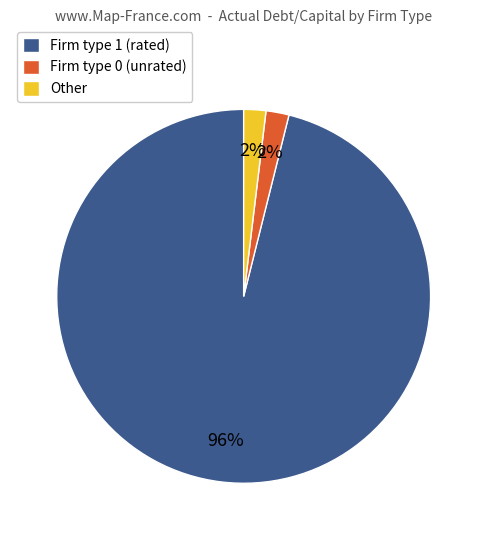

Between Firm type 1 (rated) and Other, which is larger?

Firm type 1 (rated)